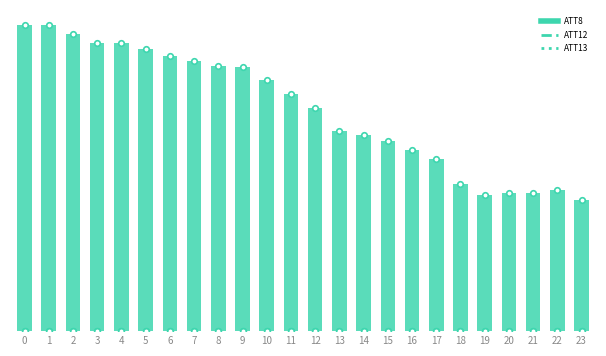

Is the value of ATT13 at 15 greater than the value of ATT8 at 18?

No